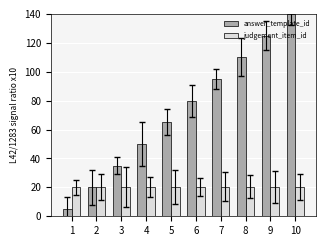

Rank the series by their average value, from highest to lowest.

answer_template_id, judgement_item_id